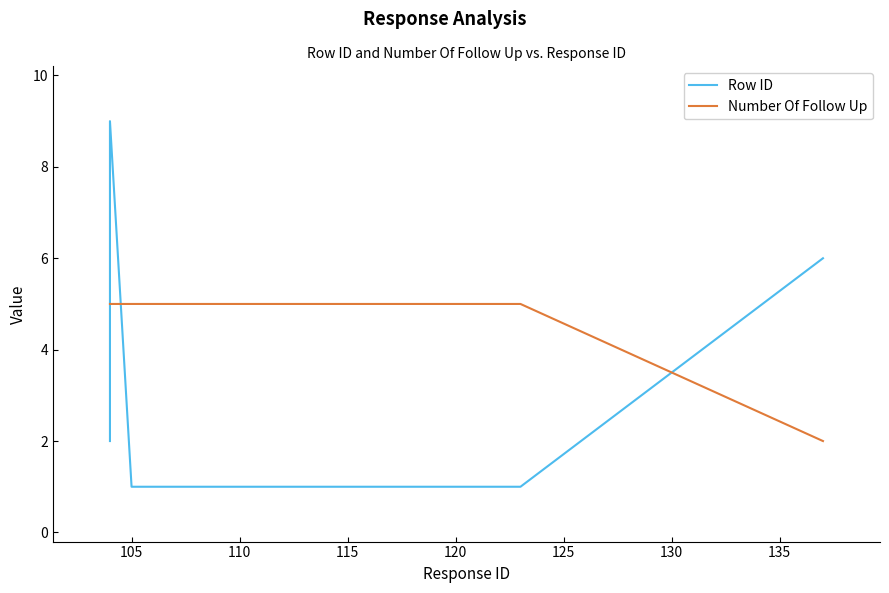

How many lines are shown in the chart?

2